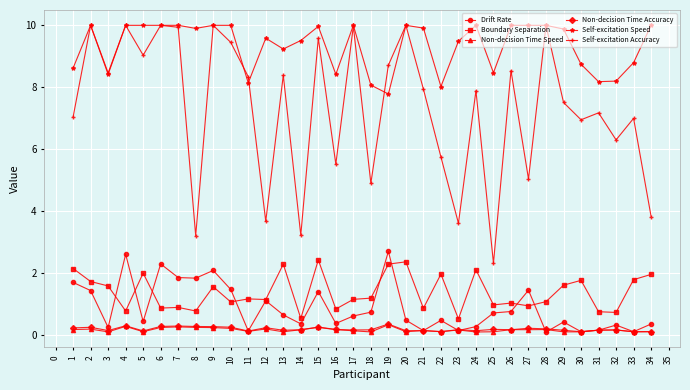

What is the smallest value displayed?

0.1